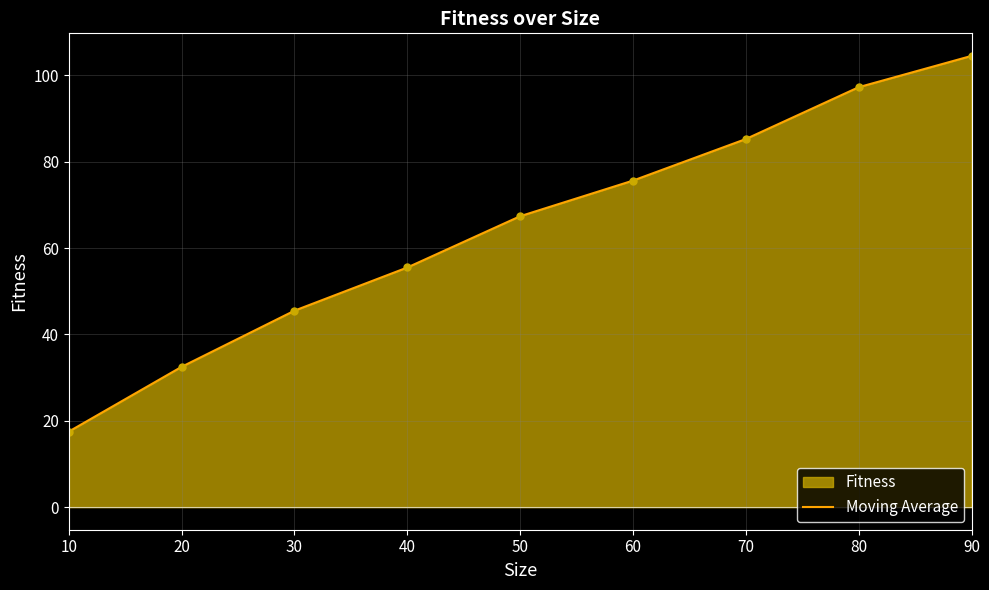

Rank the categories by value from lowest to highest.

10, 20, 30, 40, 50, 60, 70, 80, 90